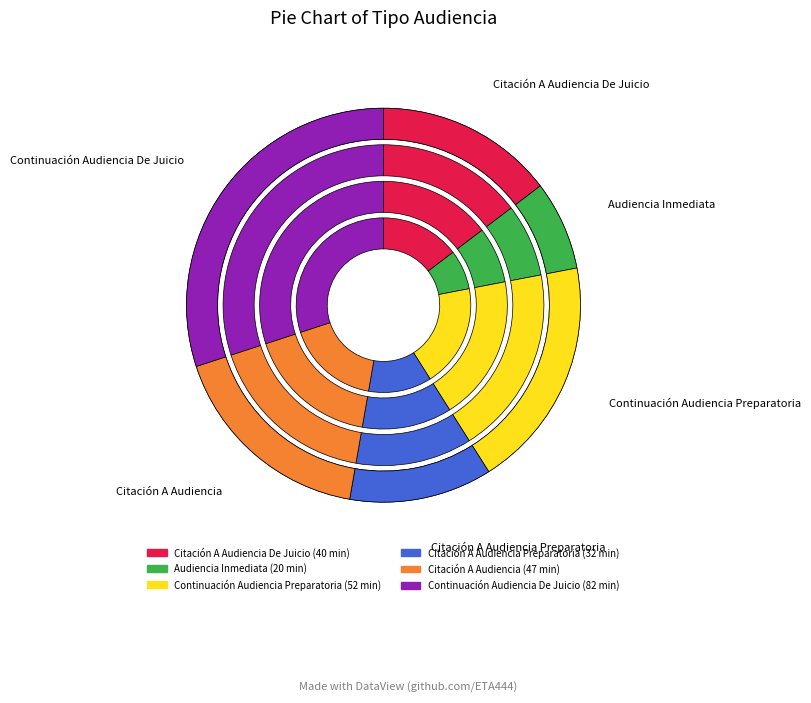

To the nearest percent, what is the difference between the Citación A Audiencia De Juicio and Audiencia Inmediata slice percentages?

7%